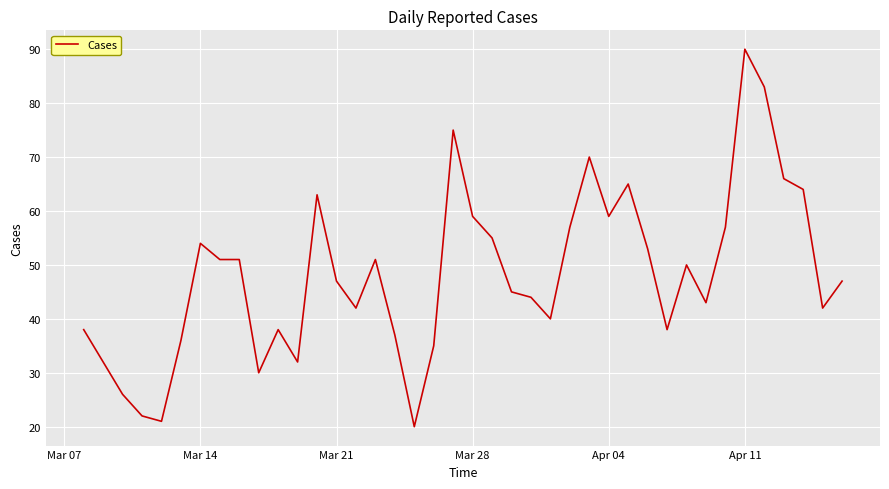

What is the greatest value displayed?

90